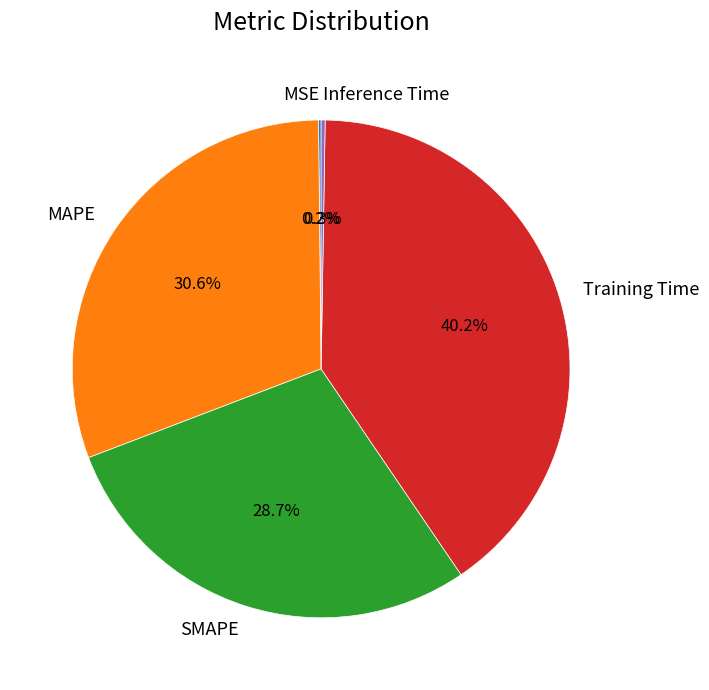

Is there a majority slice in this chart?

No